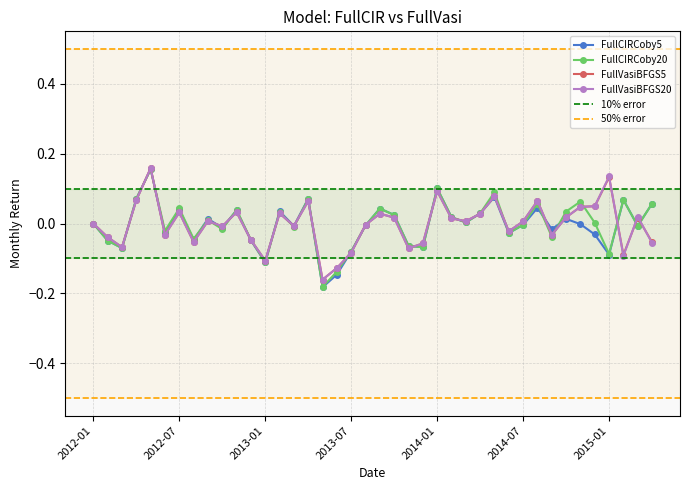

Is it true that FullCIRCoby20 equals 0.0 at 2015-02?

False